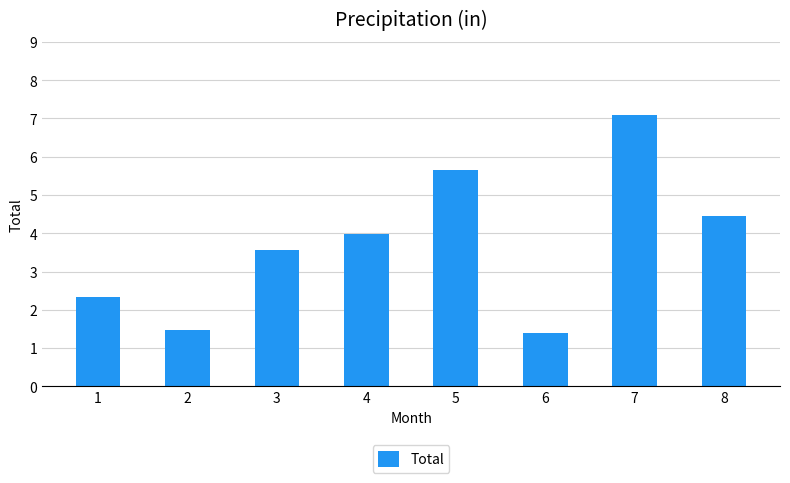

Reading left to right, extract all data points from this chart.

1=2.3	2=1.5	3=3.6	4=4.0	5=5.6	6=1.4	7=7.1	8=4.4